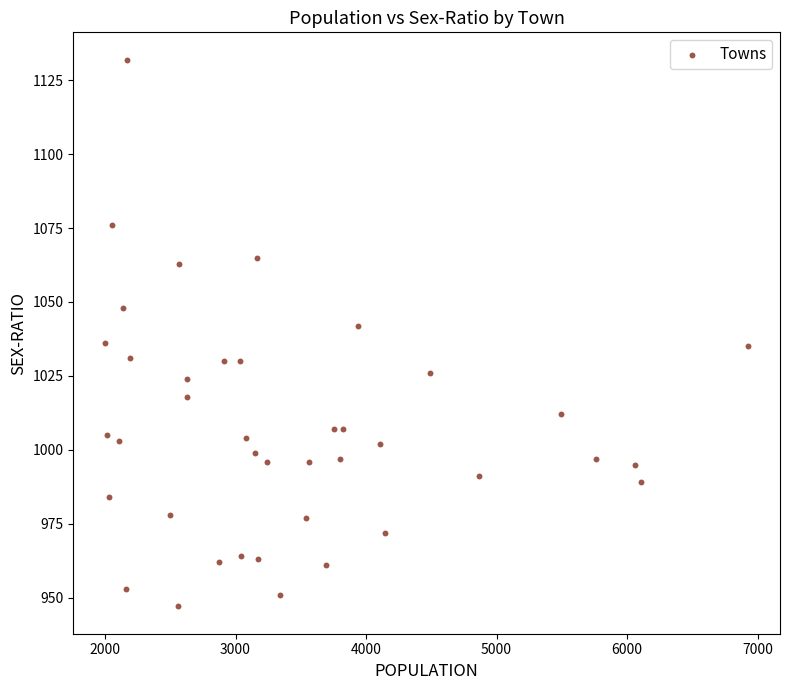

What is the range of X values (max minus min)?

4923